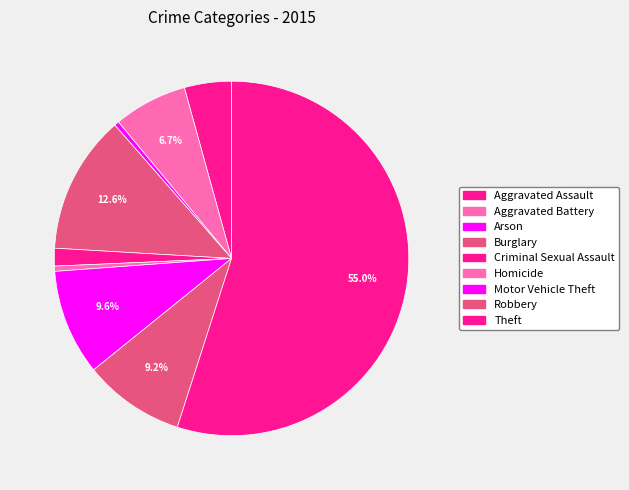

What is the largest slice in the pie chart?

Theft